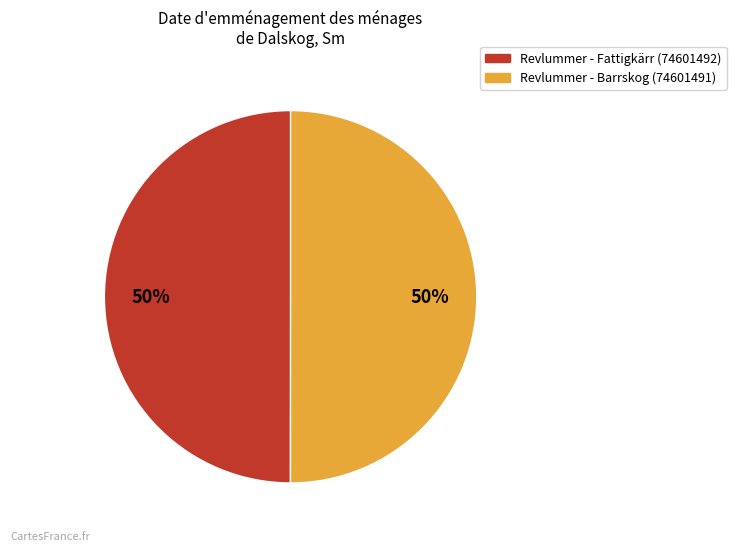

To the nearest percent, what is the average slice percentage?

50%